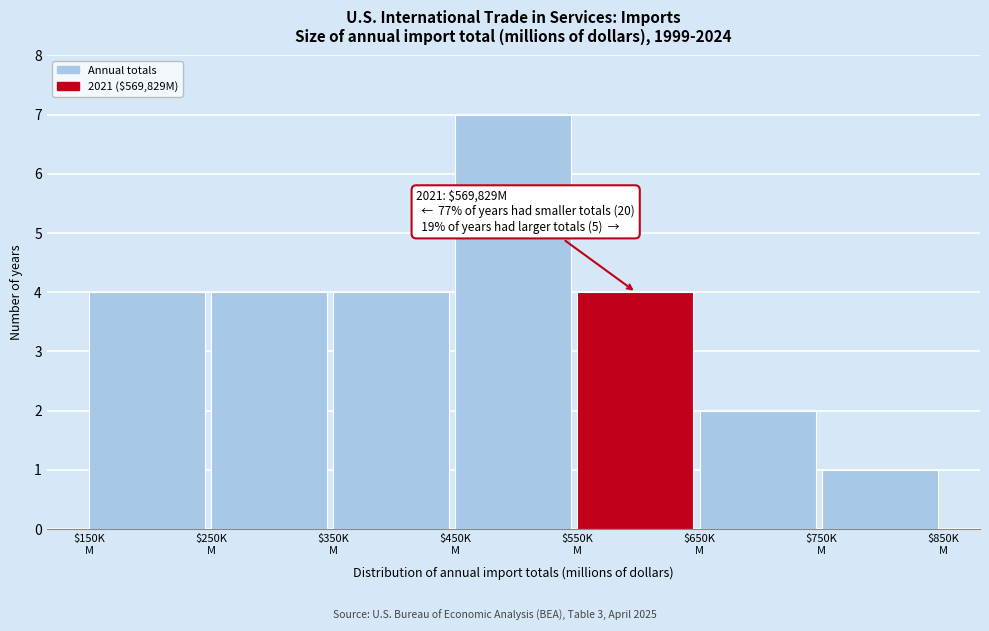

Reading left to right, extract all data points from this chart.

4	4	4	7	4	2	1